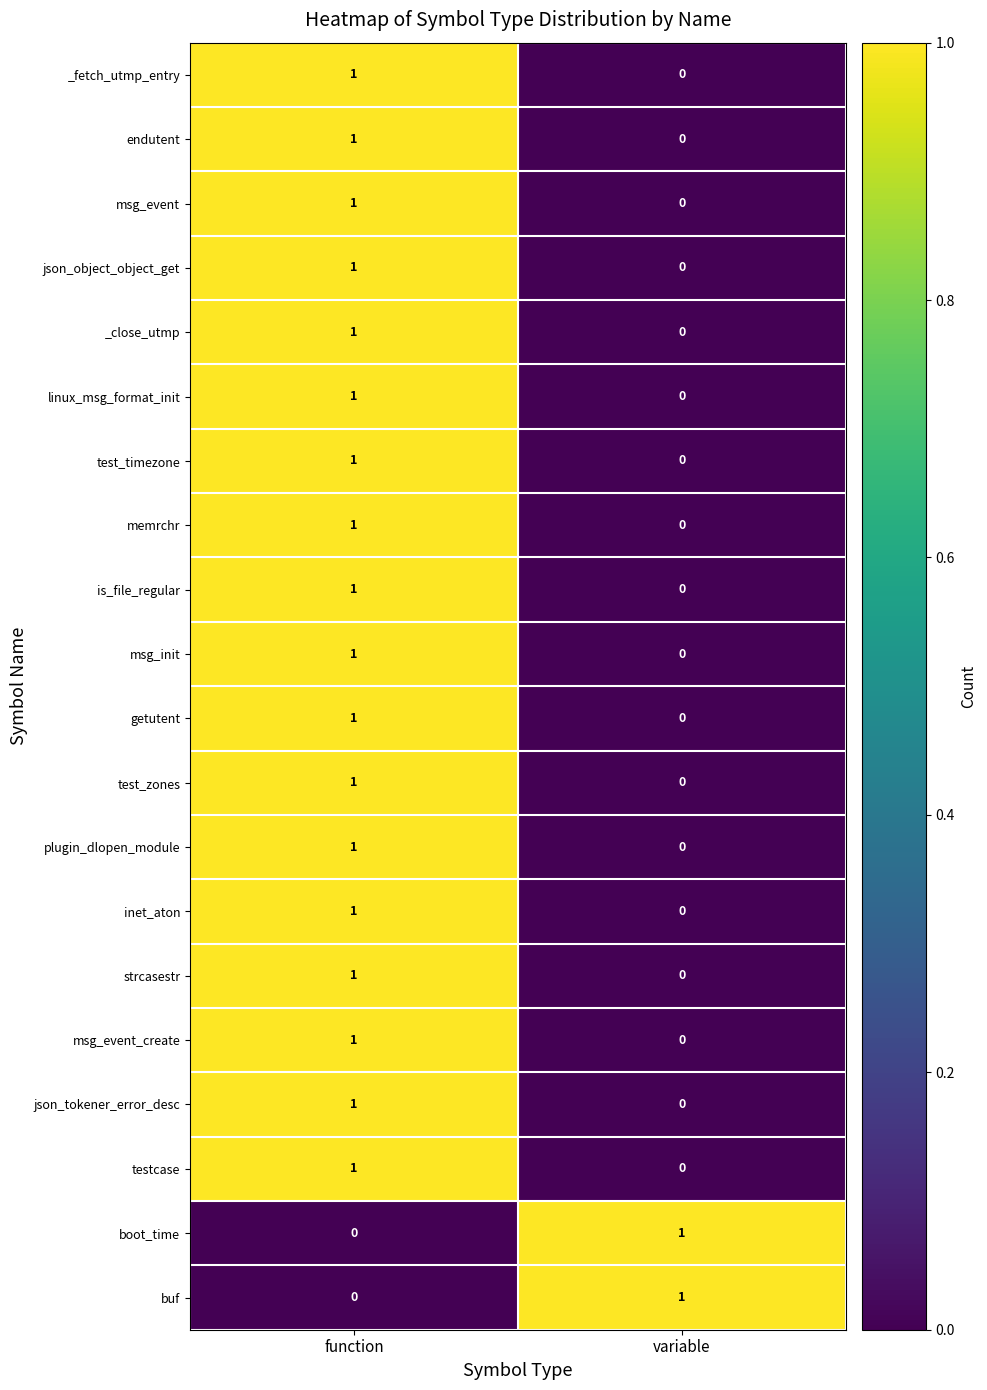

At which label does _fetch_utmp_entry reach its minimum?

variable